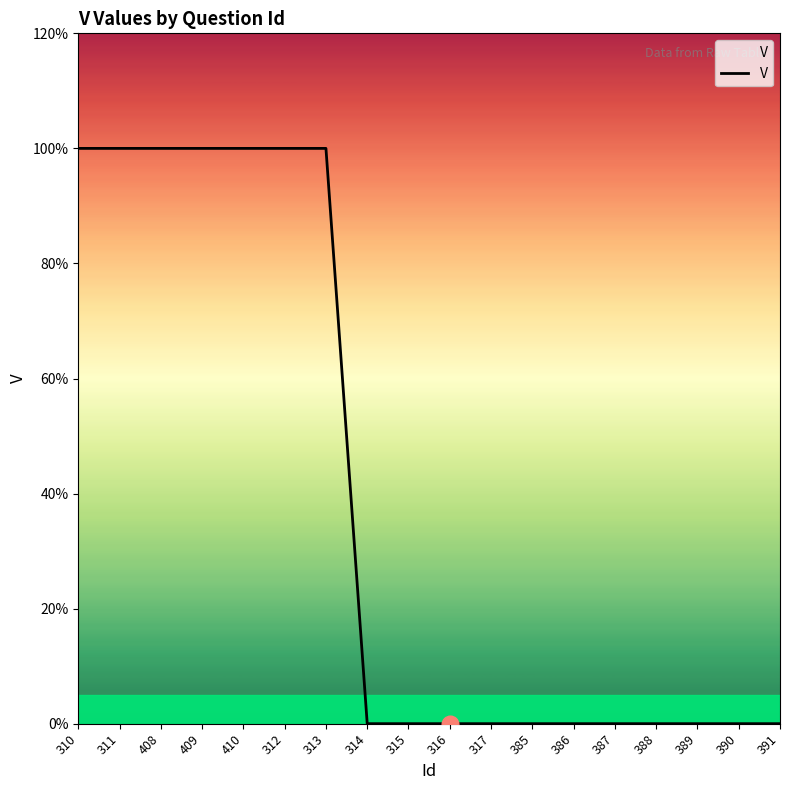

Does the chart display data point markers on the line(s)?

No